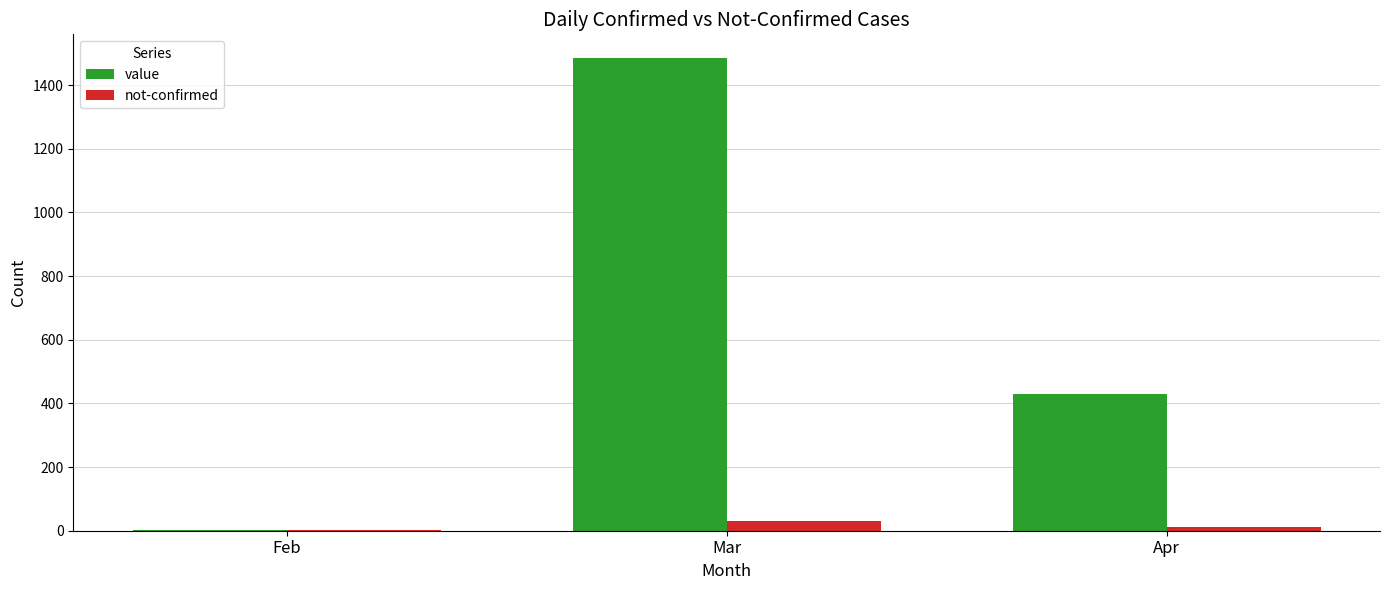

At which label does value reach its peak?

Mar